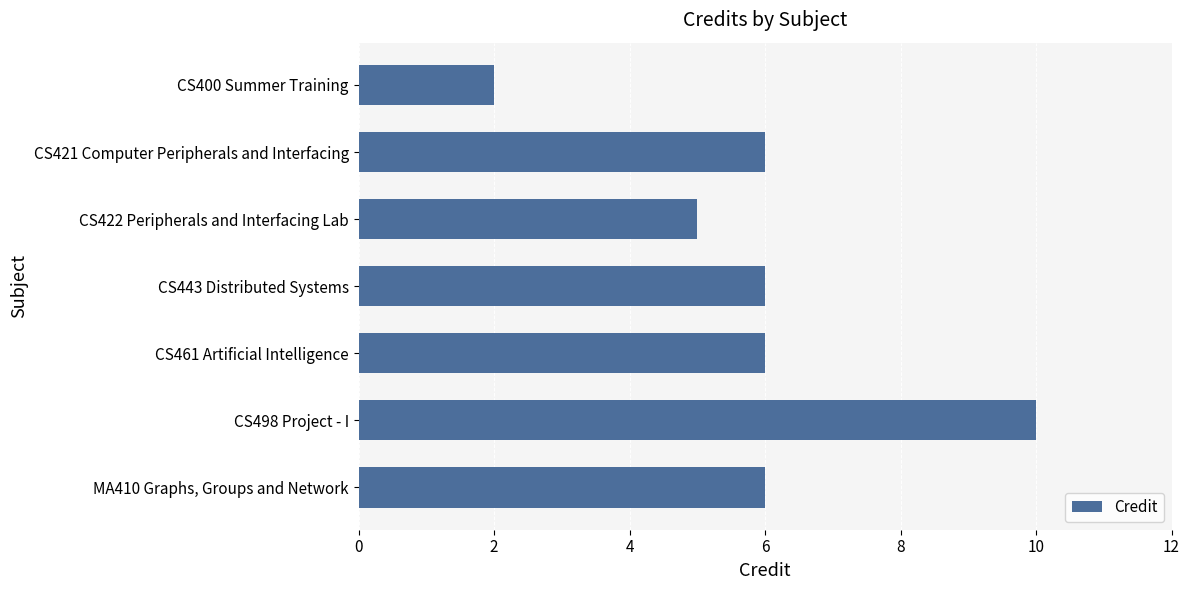

Does the chart contain stacked bars?

No